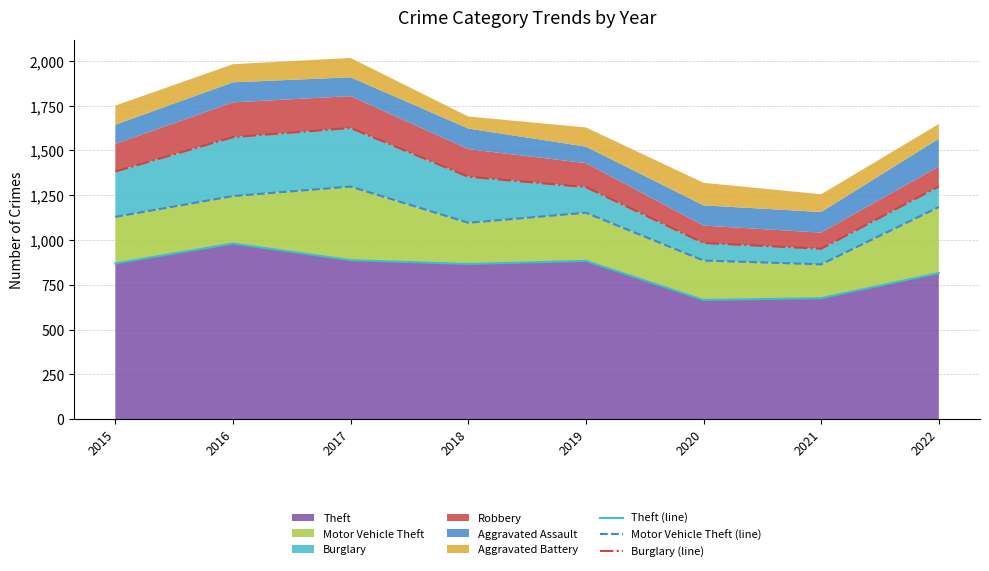

At which category does Motor Vehicle Theft (line) reach its first local valley?

2018